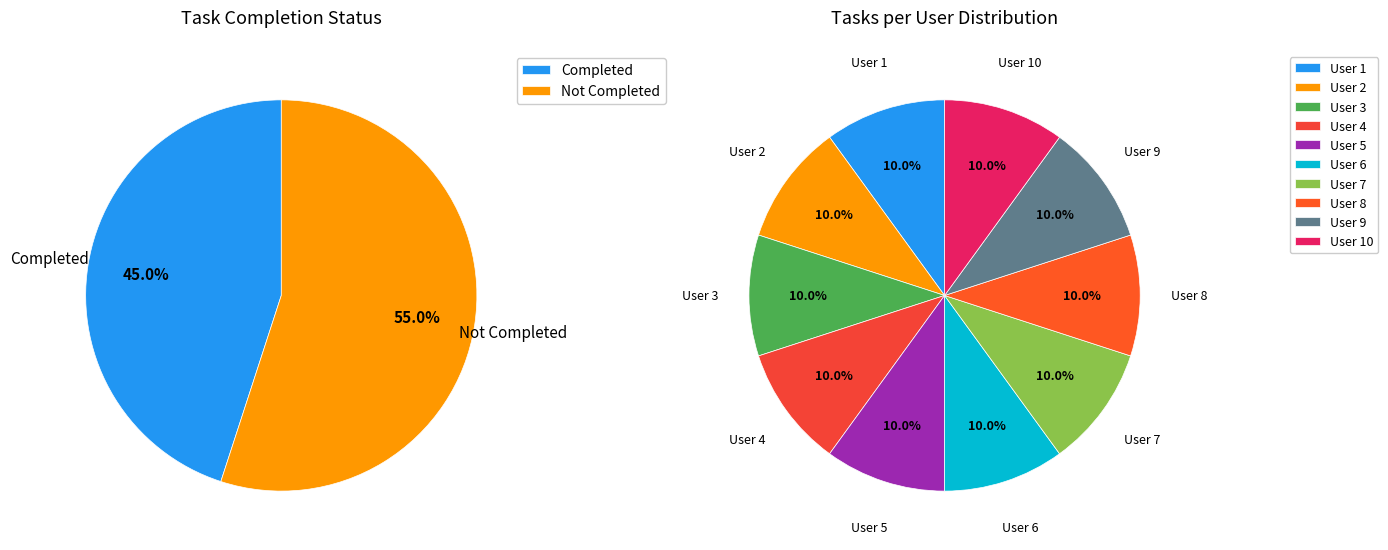

True or false: 10 accounts for 10% of the total.

True